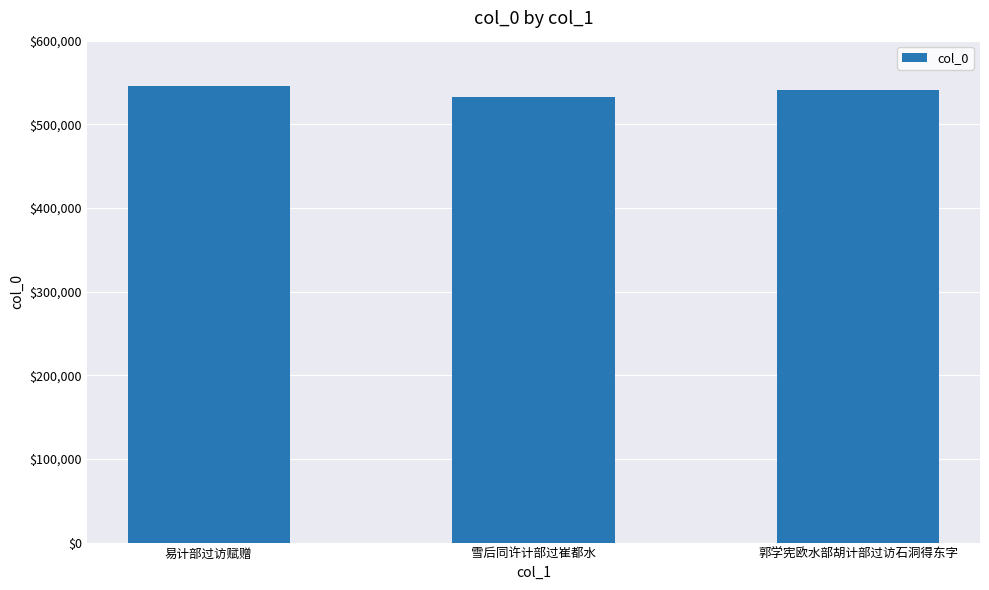

What is the change in value from 易计部过访赋赠 to 郭学宪欧水部胡计部过访石洞得东字?

-4044